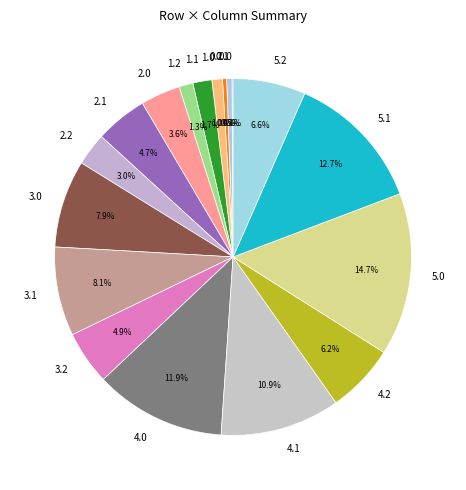

To the nearest percent, what is the difference between the largest and smallest slice percentages?

15%